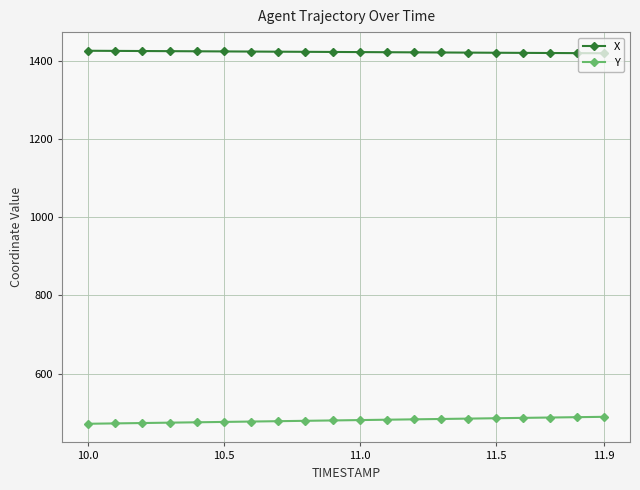

What is the minimum value for X?

1418.9